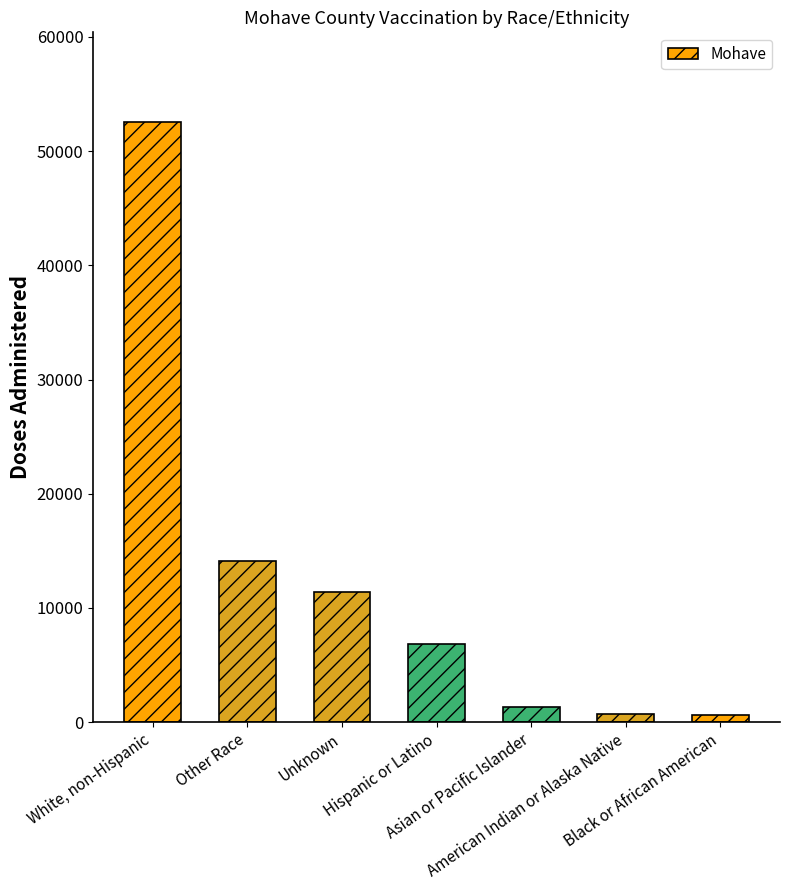

How many bars are there in total?

7